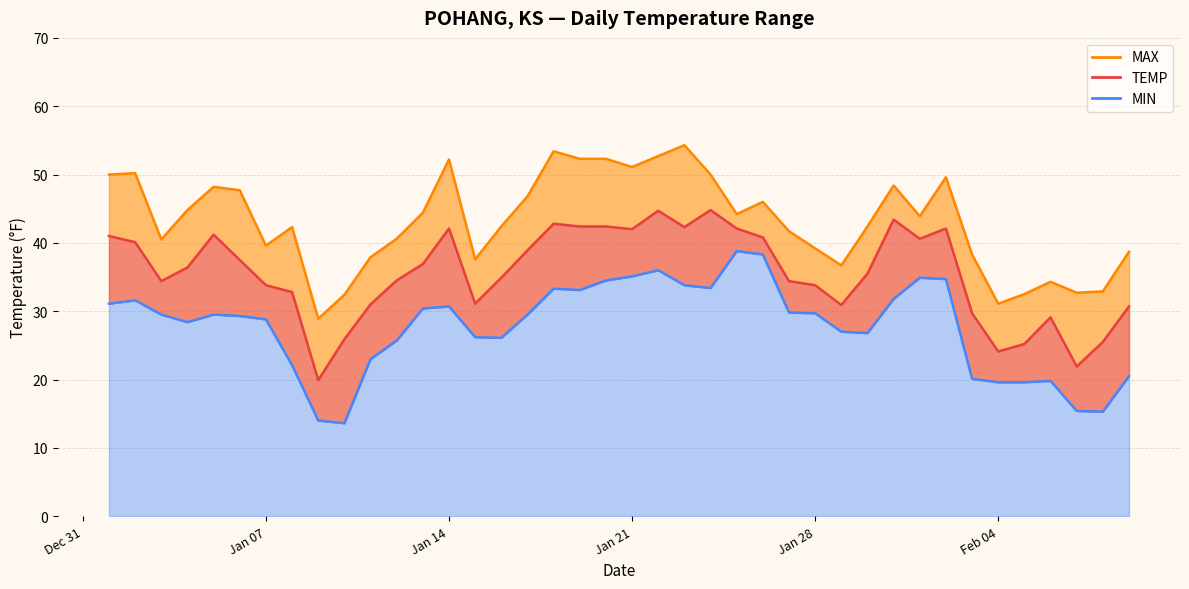

How many data points in TEMP (line) are above 36?

20